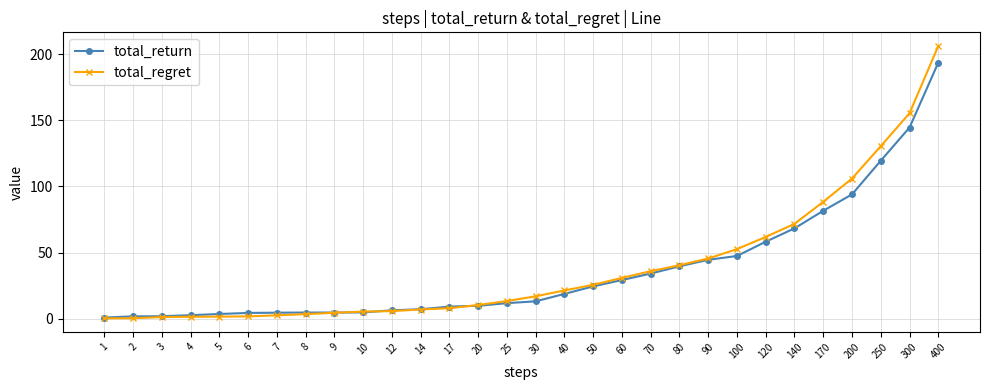

True or false: total_regret has a value of 21.3 at 40.

True